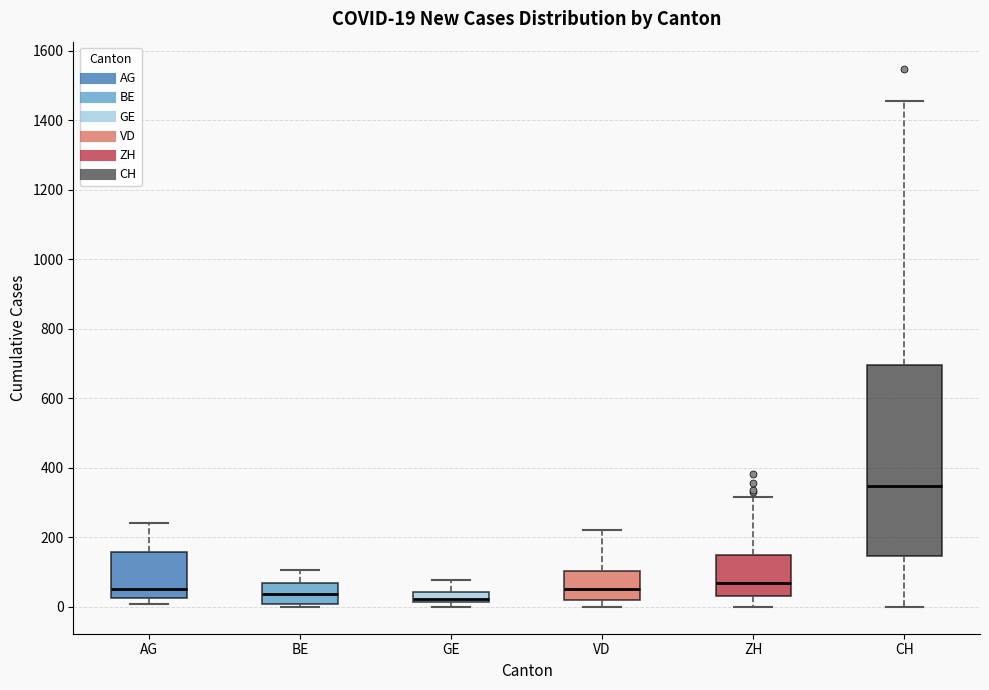

Comparing the boxes themselves (not the whiskers), which one is the tallest?

CH